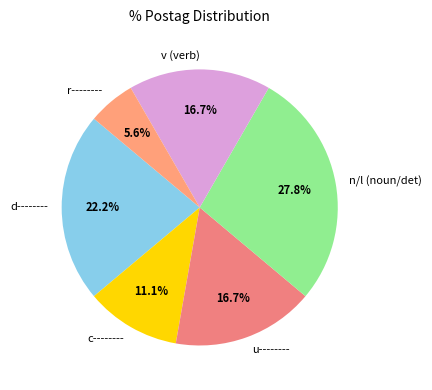

What percentage is the u-------- slice, to the nearest percent?

17%